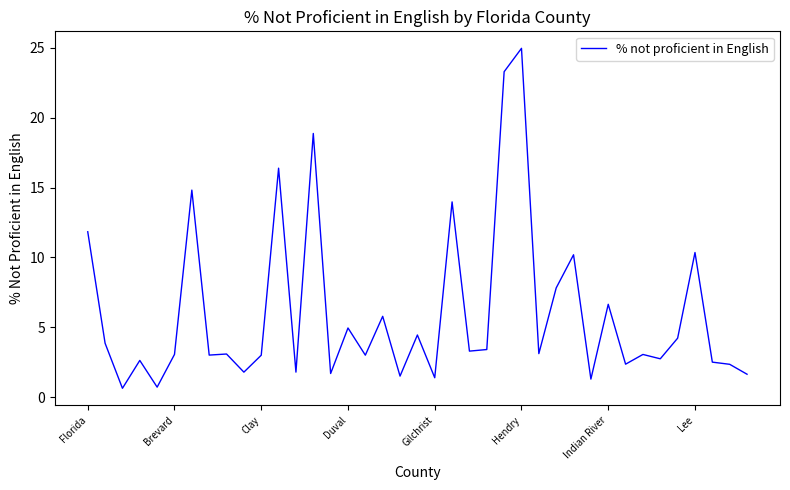

What is the maximum value shown in the chart?

25.0